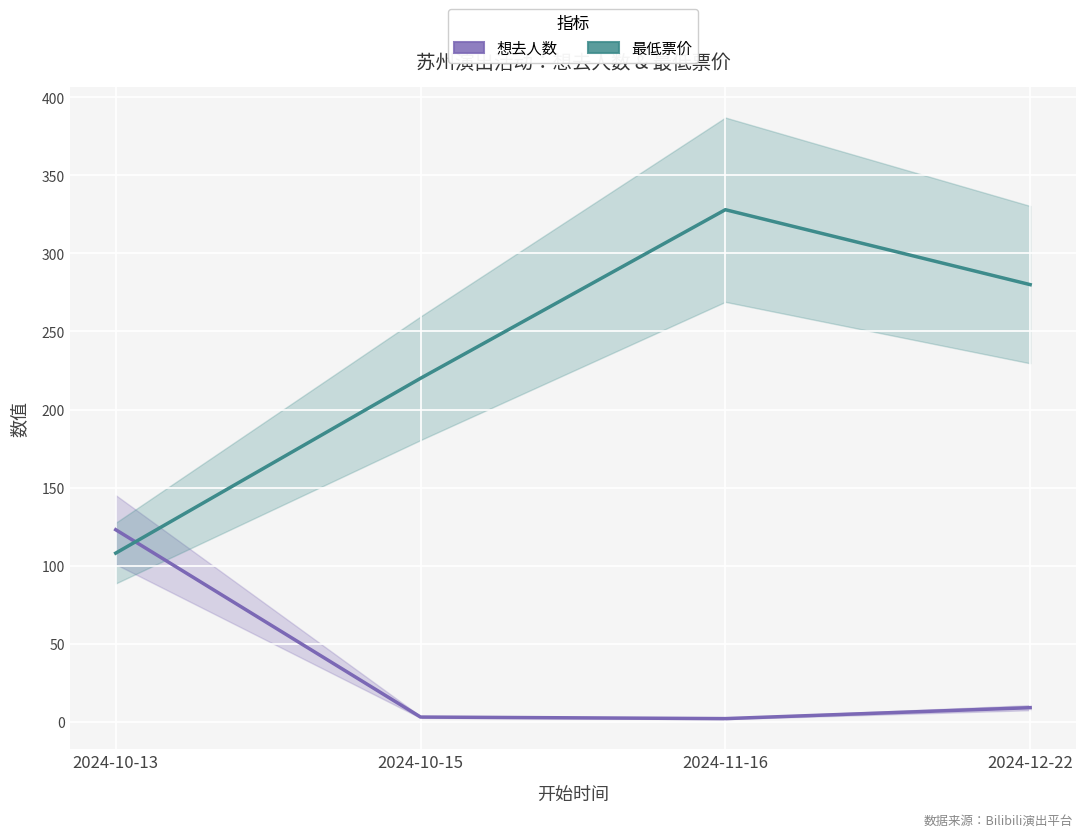

What is the sum of the 想去人数 values at 2024-11-16 and 2024-12-22?

11